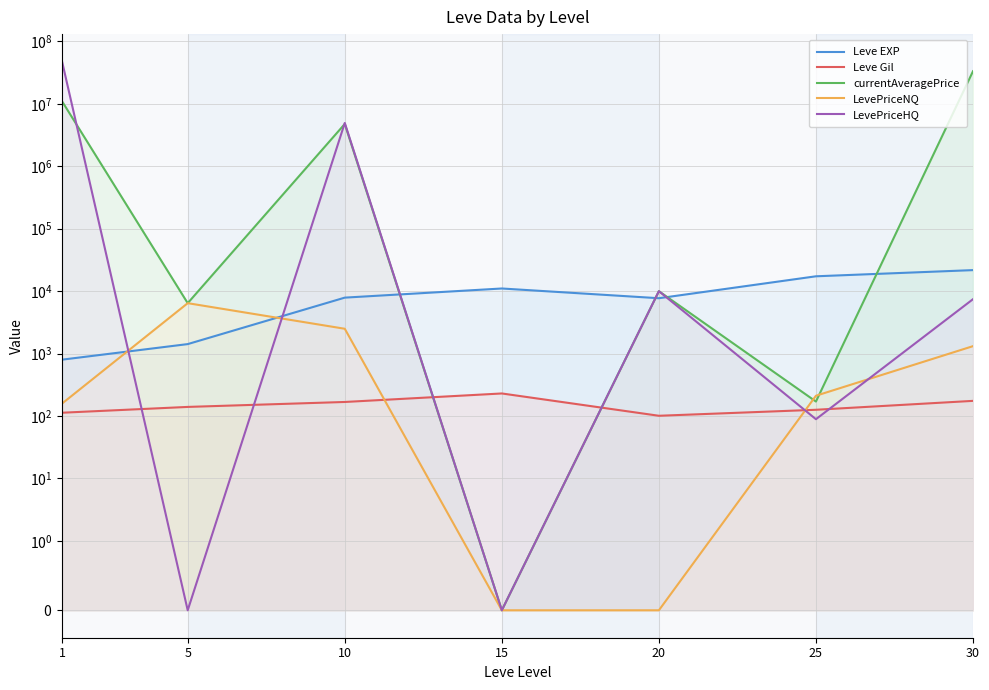

True or false: Leve EXP has more than 1 points higher than both neighbors.

False